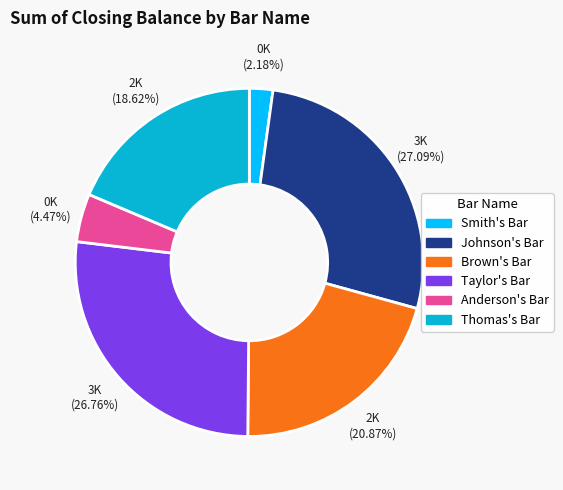

Is there any slice that represents more than half of the pie?

No